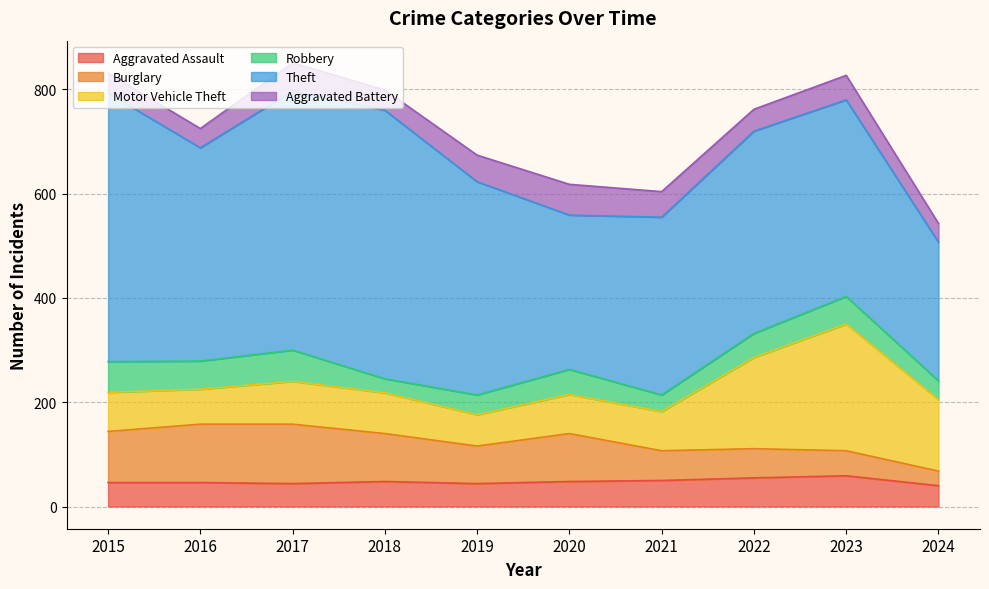

Which series has the widest spread of values?

Theft